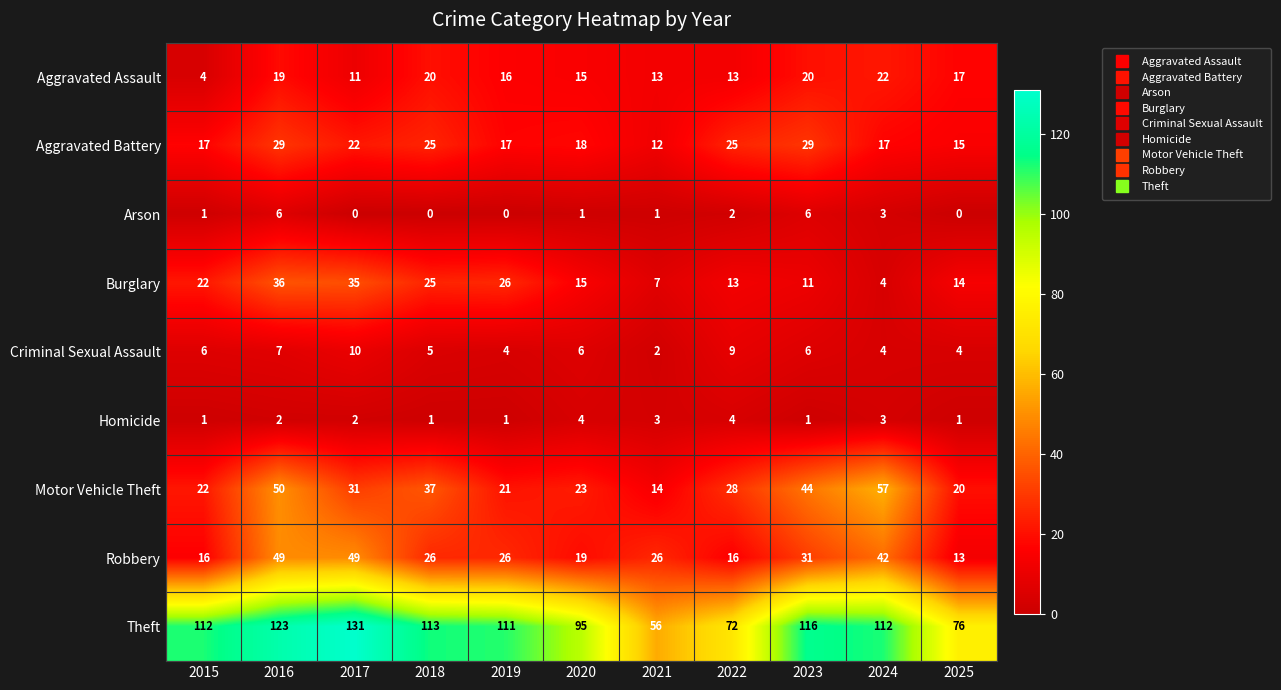

The Aggravated Assault series shows 24 at 2019. True or false?

False